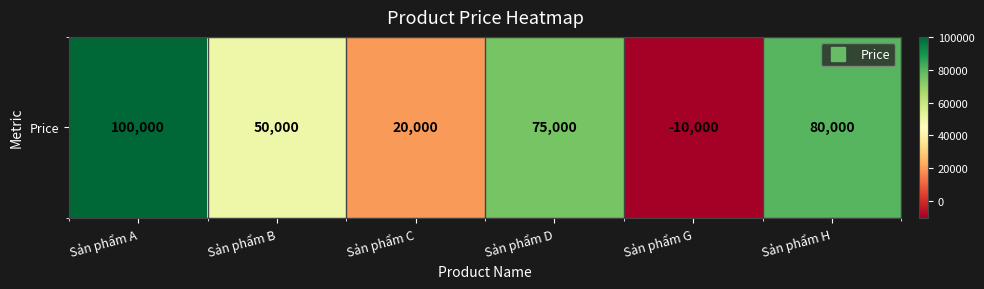

Reading left to right, transcribe all the data shown in this chart.

Sản phẩm A=100000	Sản phẩm B=50000	Sản phẩm C=20000	Sản phẩm D=75000	Sản phẩm G=-10000	Sản phẩm H=80000